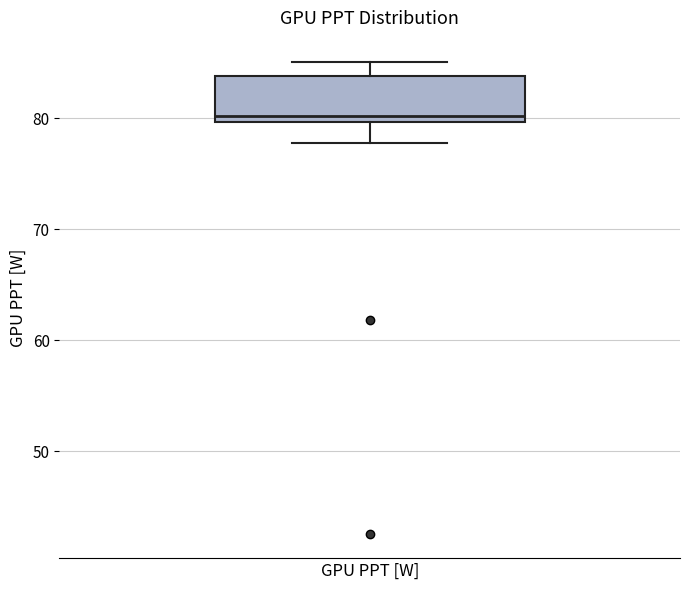

Where is the upper edge of the box for GPU PPT [W] on the y-axis? The values are not printed on the chart, so give them approximately, as read against the axis.

84